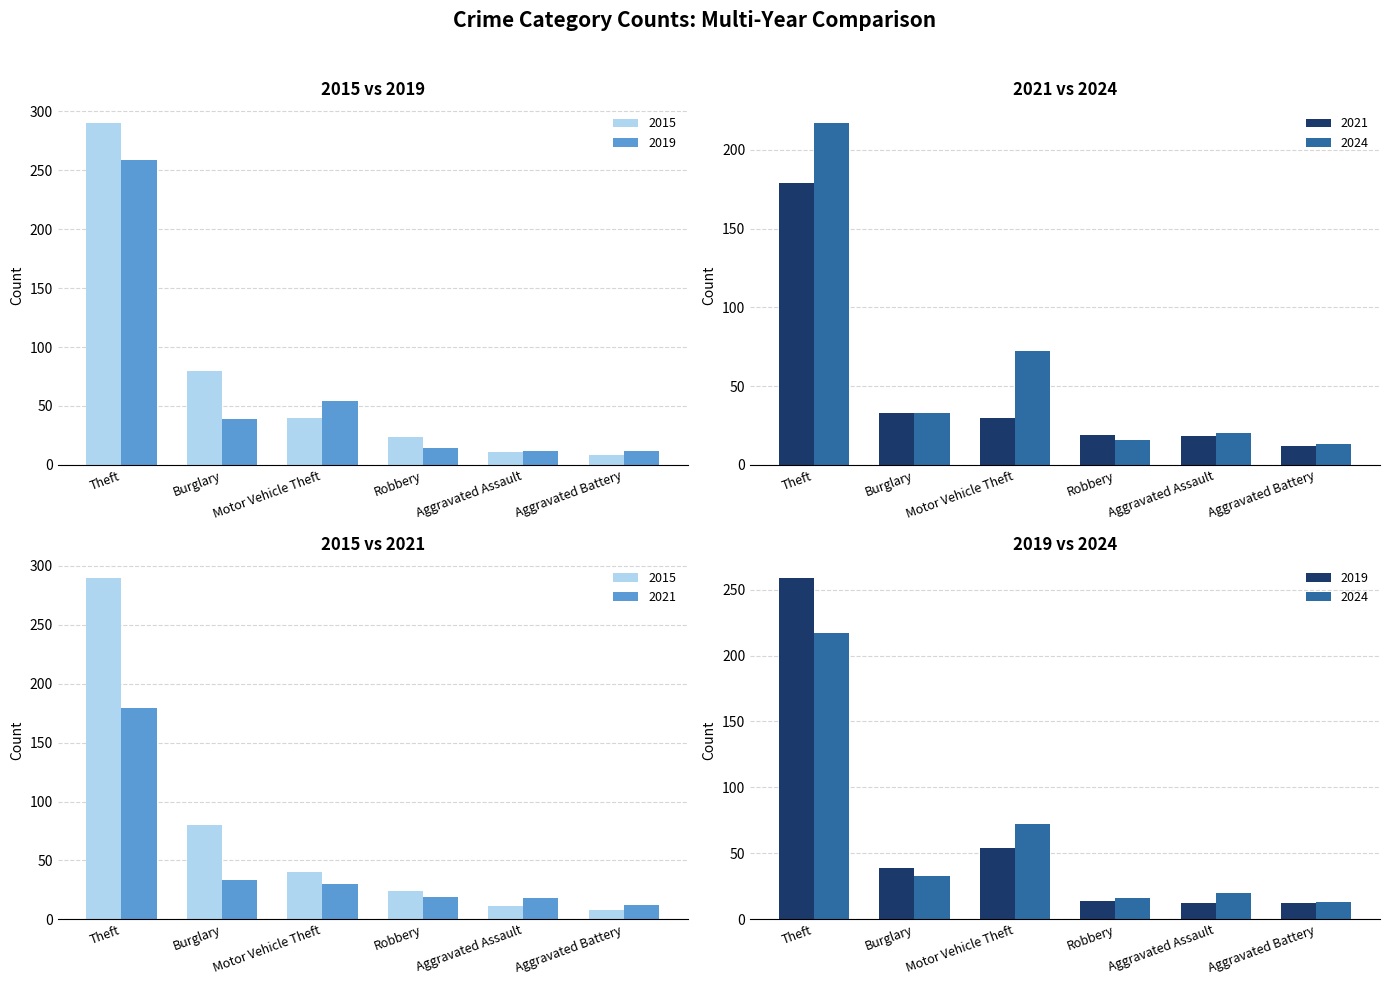

How many data points in 2015 are above 40?

2